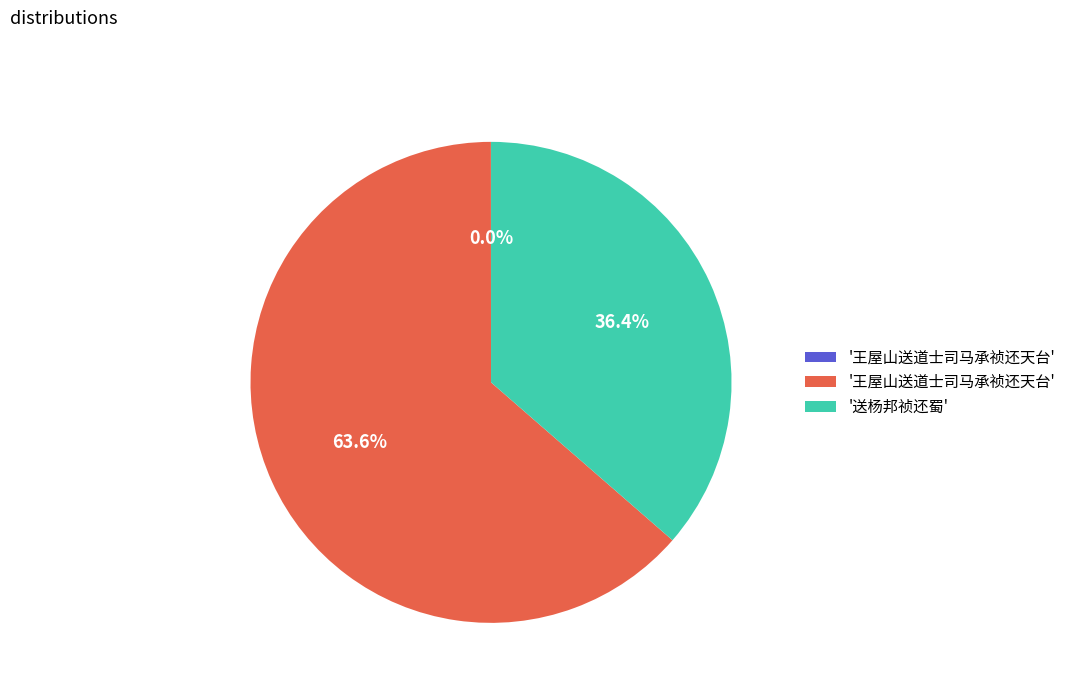

Does any single category account for the majority?

Yes